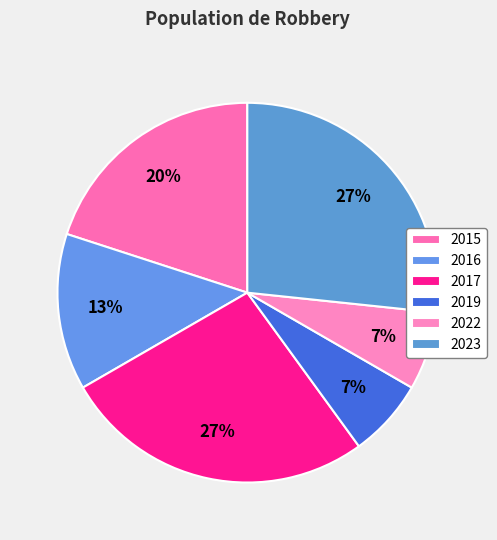

Count the number of slices in the pie.

6